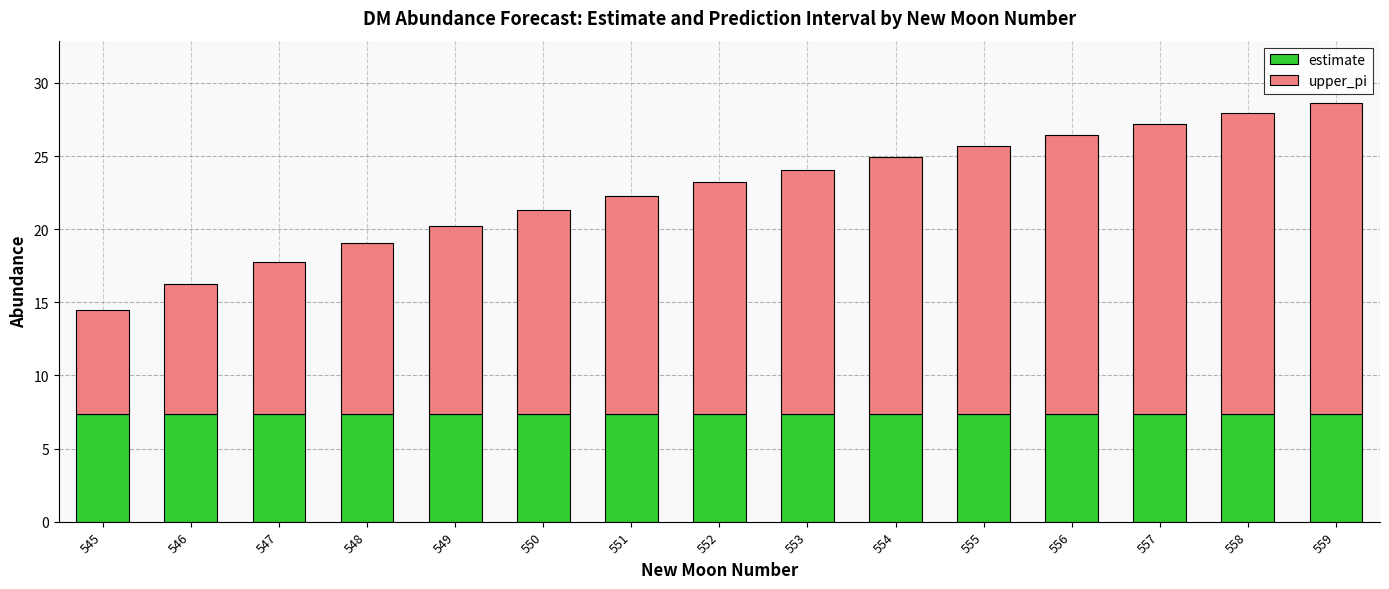

What is the sum of the estimate values at 559 and 551?

14.7